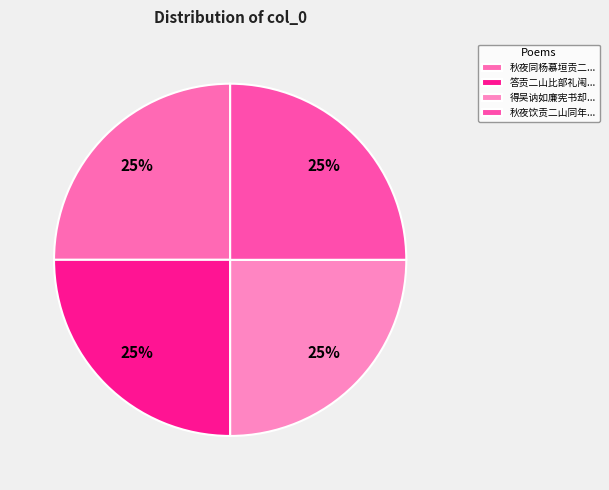

To the nearest percent, what is the average slice percentage?

25%